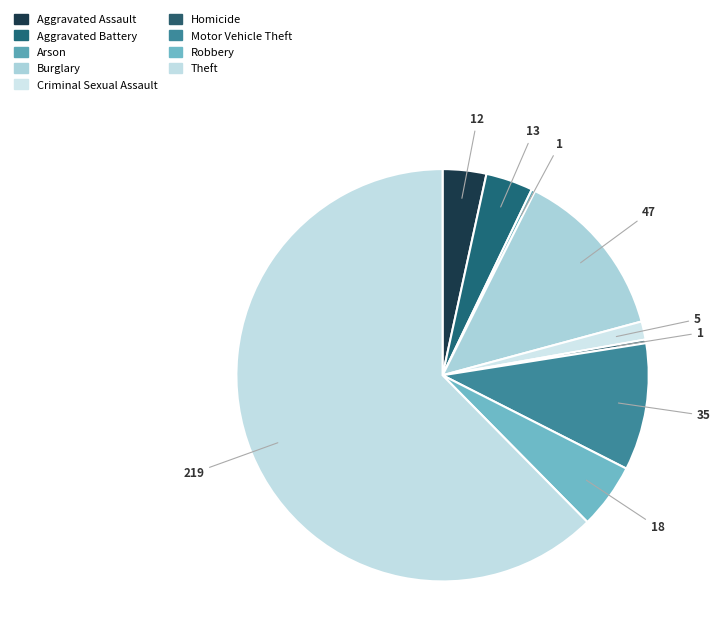

What is the largest slice in the pie chart?

Theft